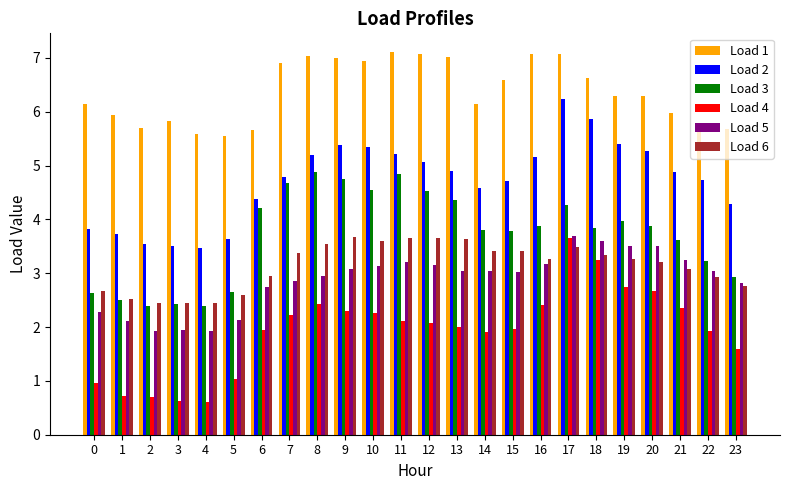

What is the maximum value shown in the chart?

7.1